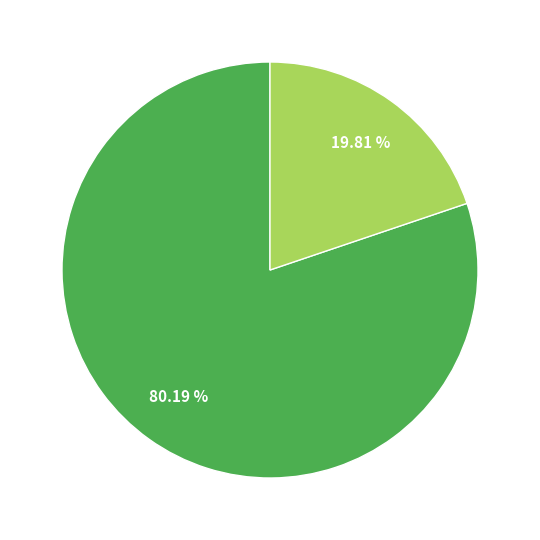

Is there any slice that represents more than half of the pie?

Yes